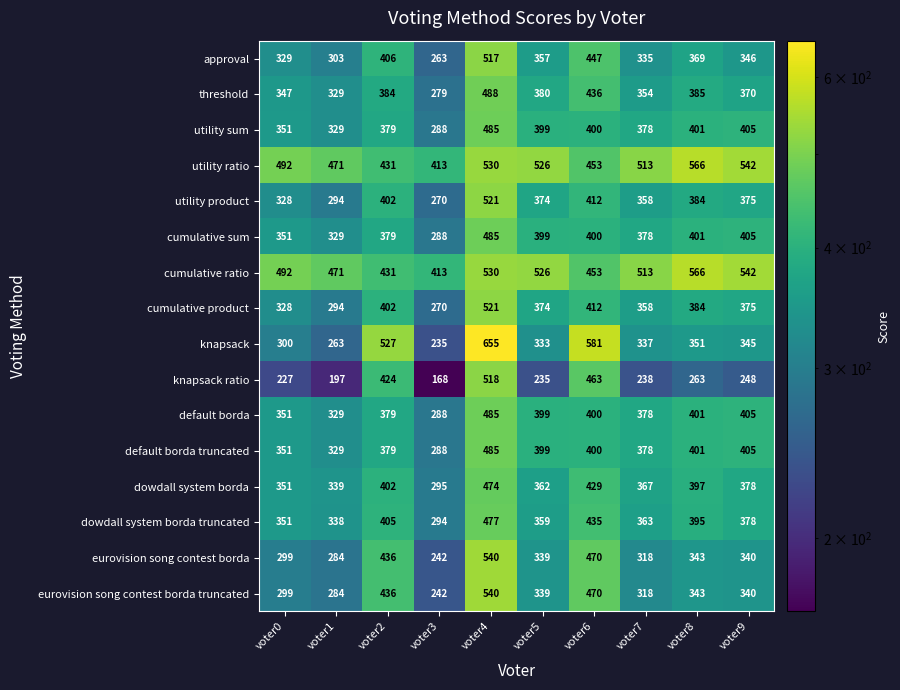

What is the smallest value displayed?

168